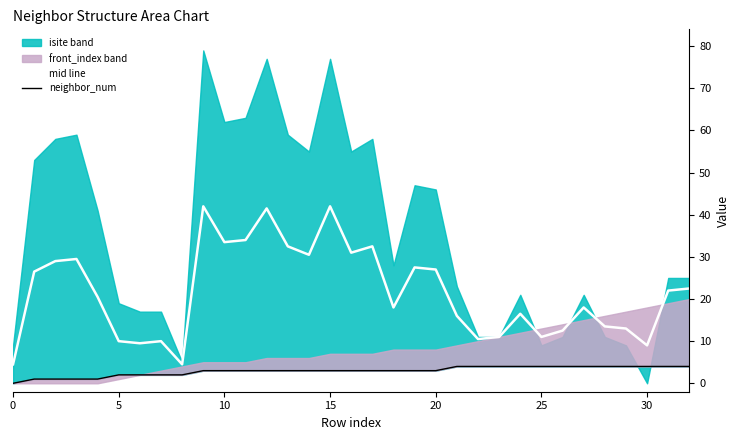

True or false: neighbor_num has a value of 3.0 at 9.

True